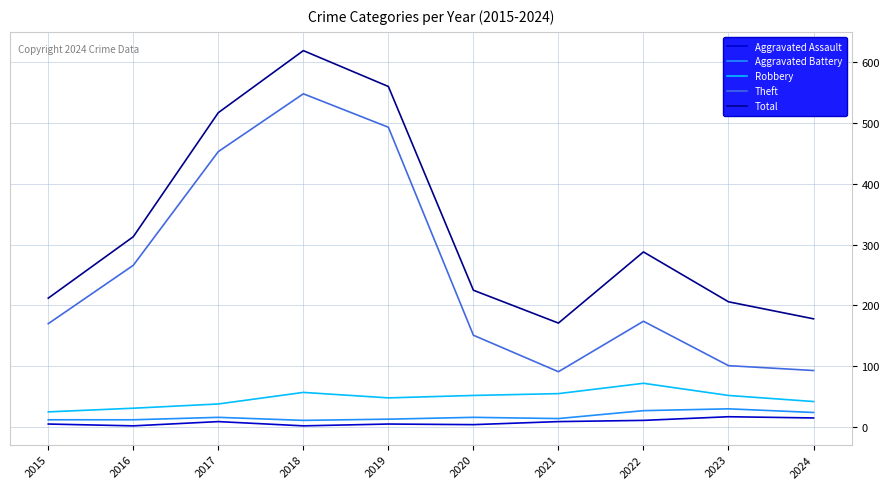

At which category does the chart reach its peak across all series?

2018